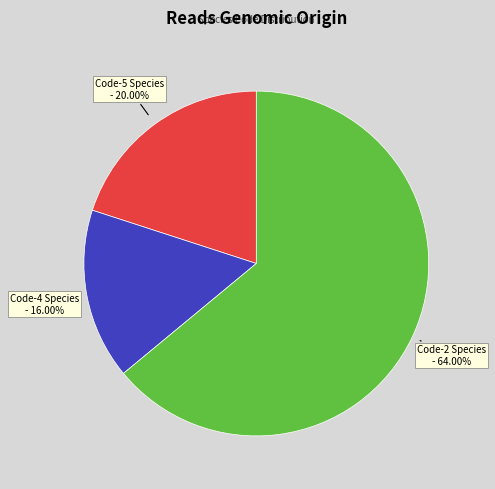

Which slice is the largest?

Code-2 Species